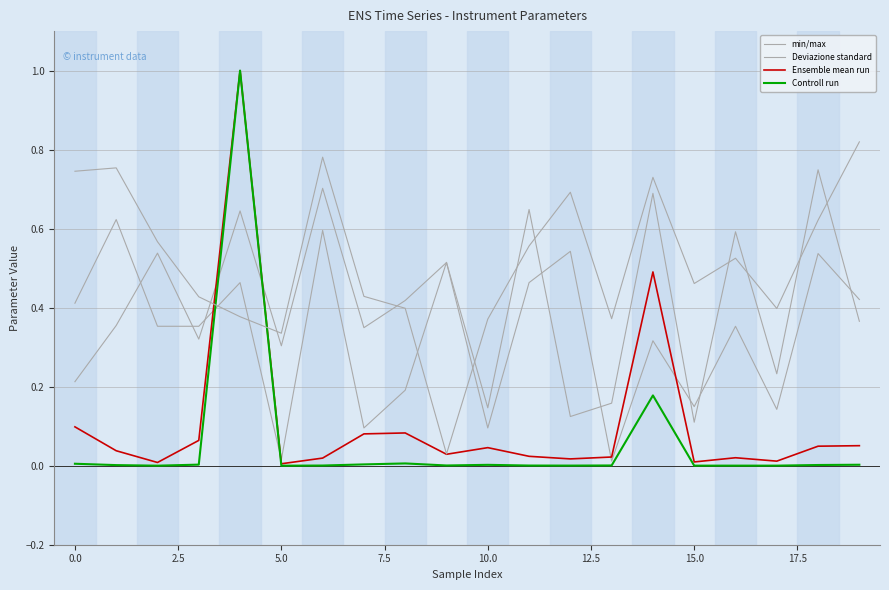

Rank the series at 19 from highest to lowest value.

min/max, Deviazione standard, Ensemble mean run, Controll run